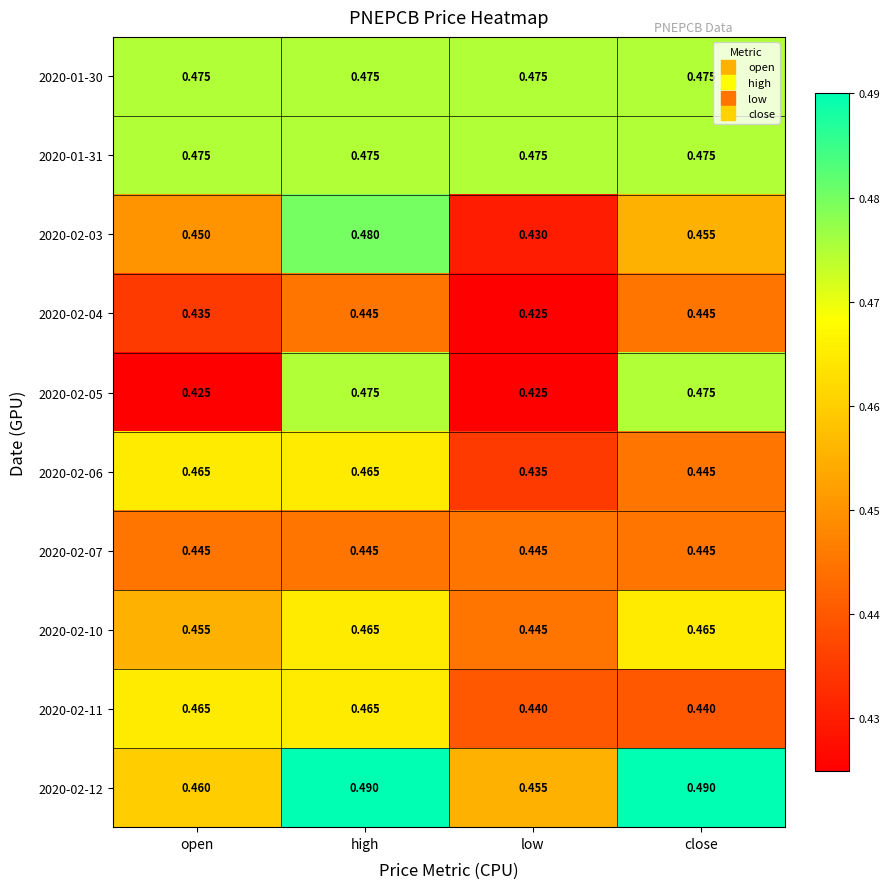

At which label is 2020-02-03 closest to 0?

low